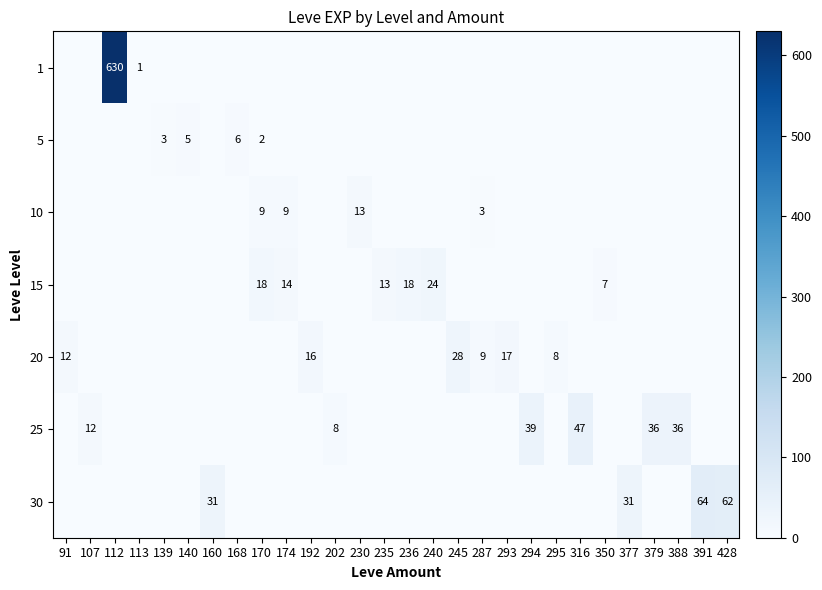

The value of 25 at 388 is 15. True or false?

False